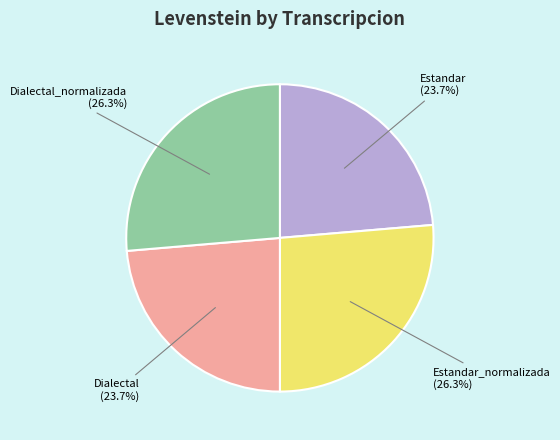

Does Dialectal (23.7%) represent more than half of the total?

No